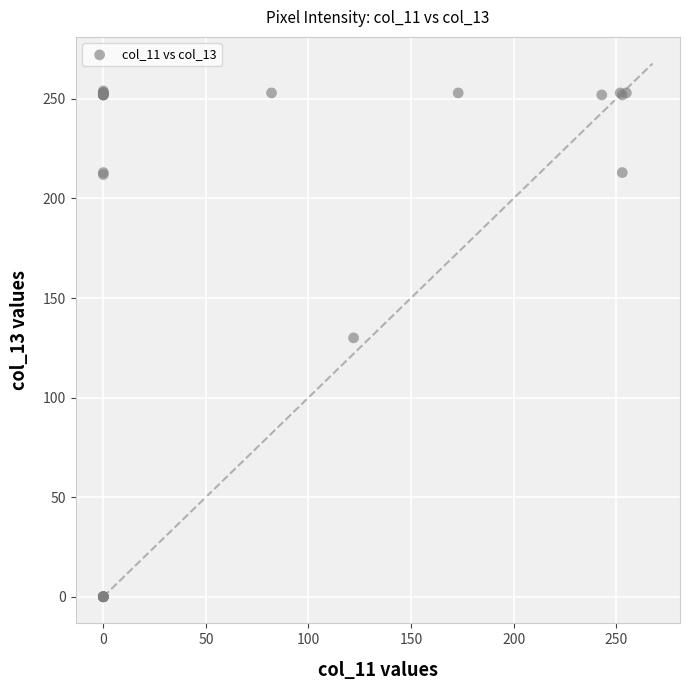

What Y value in the scatter plot is closest to 127?

130